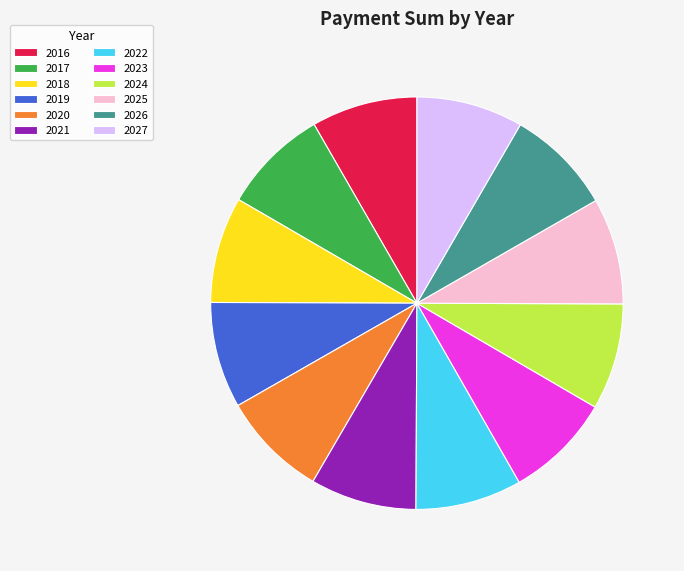

Is it true that 2023 is 19% of the pie?

False